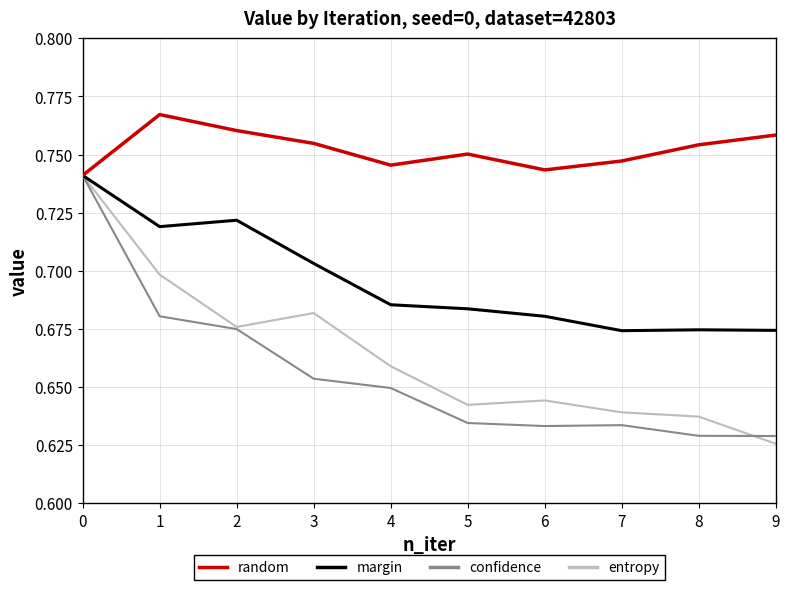

What is the total value across all series at 3?

2.8